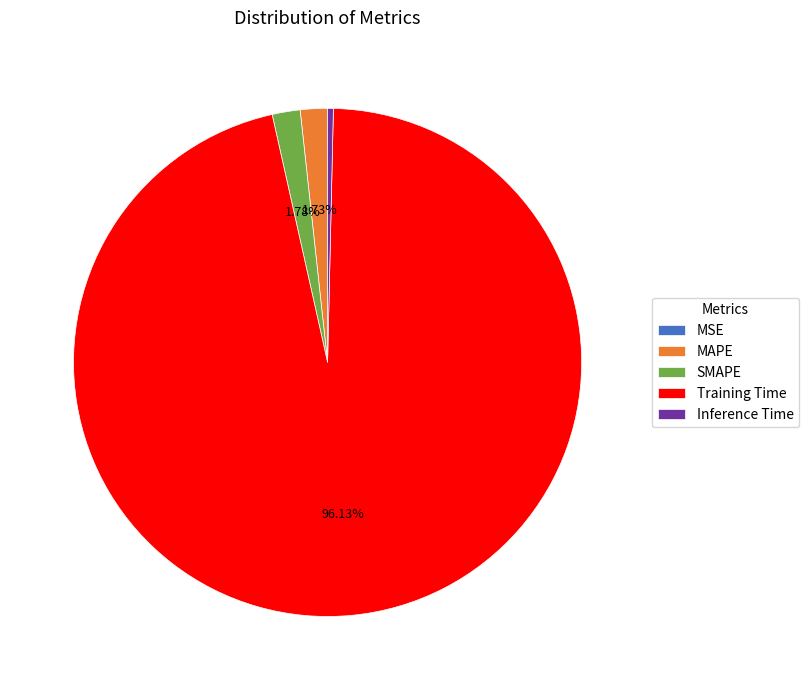

What is the largest slice in the pie chart?

Training Time